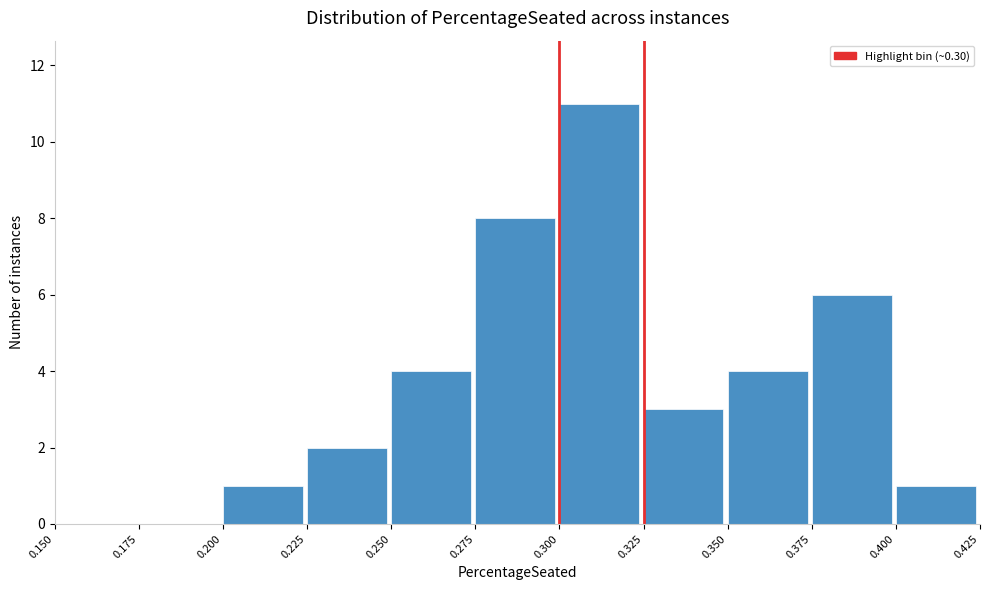

Reading left to right, list every bar in this chart as the range it spans on the x-axis followed by its height. The values are not printed on the chart, so give them approximately, as read against the axis.

0.150 to 0.175: 0
0.175 to 0.200: 0
0.200 to 0.225: 1
0.225 to 0.250: 2
0.250 to 0.275: 4
0.275 to 0.300: 8
0.300 to 0.325: 11
0.325 to 0.350: 3
0.350 to 0.375: 4
0.375 to 0.400: 6
0.400 to 0.425: 1